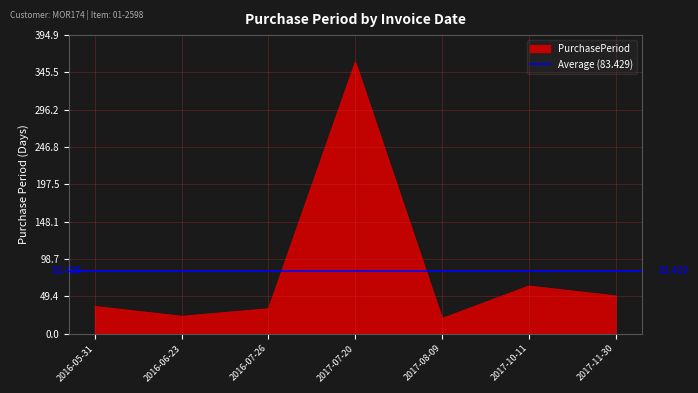

Which has a higher value, 2016-07-26 or 2016-05-31?

2016-05-31